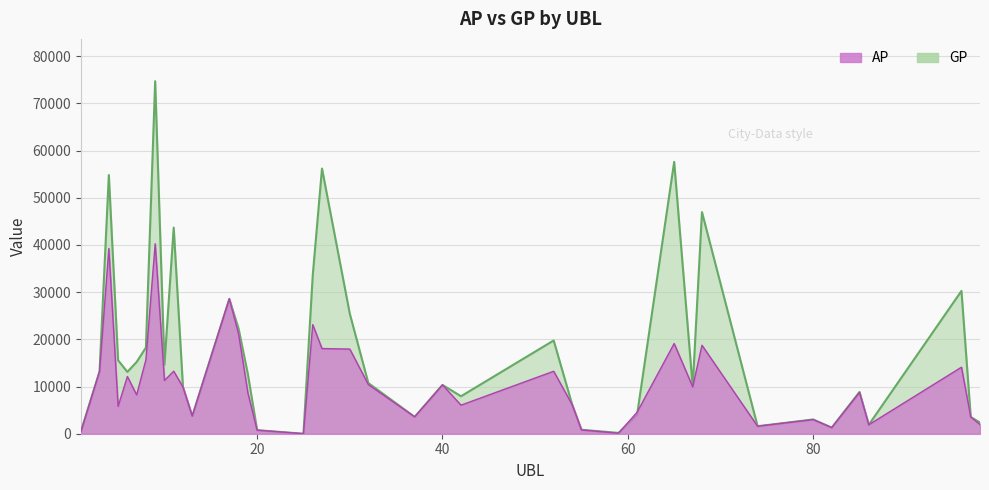

True or false: AP has more than 2 points higher than both neighbors.

True